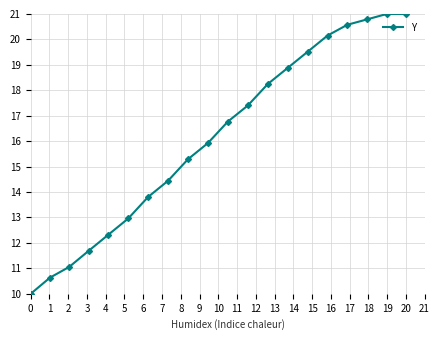

What is the maximum value shown in the chart?

21.0